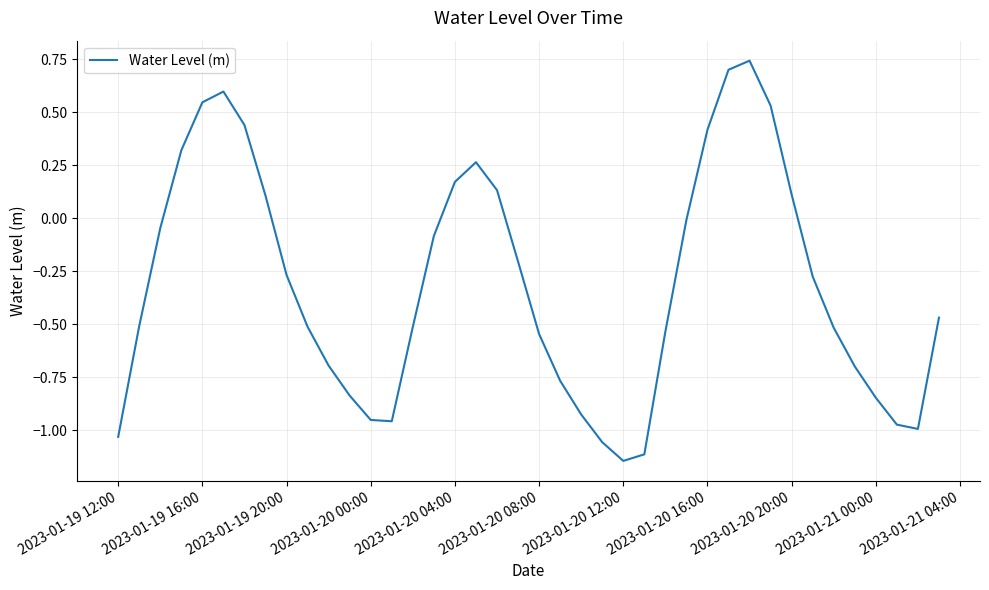

What is the difference between the maximum and minimum values?

1.9